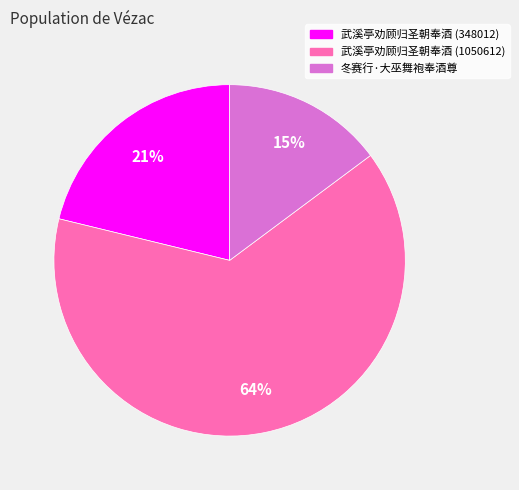

How many slices are in this pie chart?

3